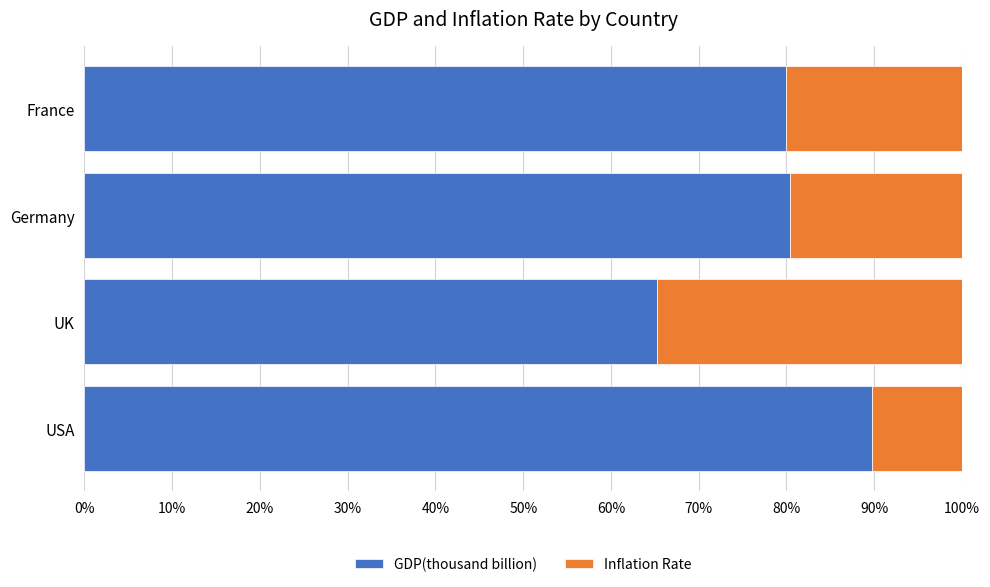

Which category has the lowest value in the GDP(thousand billion) series?

UK